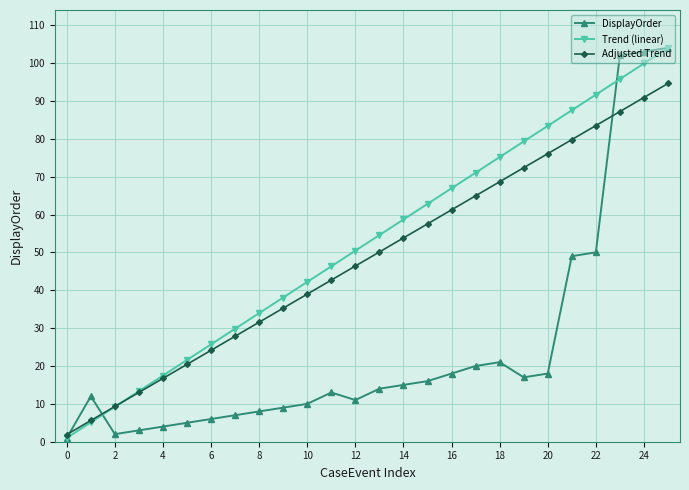

Reading left to right, transcribe all the data shown in this chart.

DisplayOrder: 1.0	12.0	2.0	3.0	4.0	5.0	6.0	7.0	8.0	9.0	10.0	13.0	11.0	14.0	15.0	16.0	18.0	20.0	21.0	17.0	18.0	49.0	50.0	102.0	103.0	104.0
Trend (linear): 1.0	5.1	9.2	13.4	17.5	21.6	25.7	29.8	34.0	38.1	42.2	46.3	50.4	54.6	58.7	62.8	66.9	71.0	75.2	79.3	83.4	87.5	91.6	95.8	99.9	104.0
Adjusted Trend: 1.9	5.6	9.3	13.0	16.7	20.4	24.1	27.9	31.6	35.3	39.0	42.7	46.4	50.1	53.8	57.5	61.2	64.9	68.6	72.4	76.1	79.8	83.5	87.2	90.9	94.6